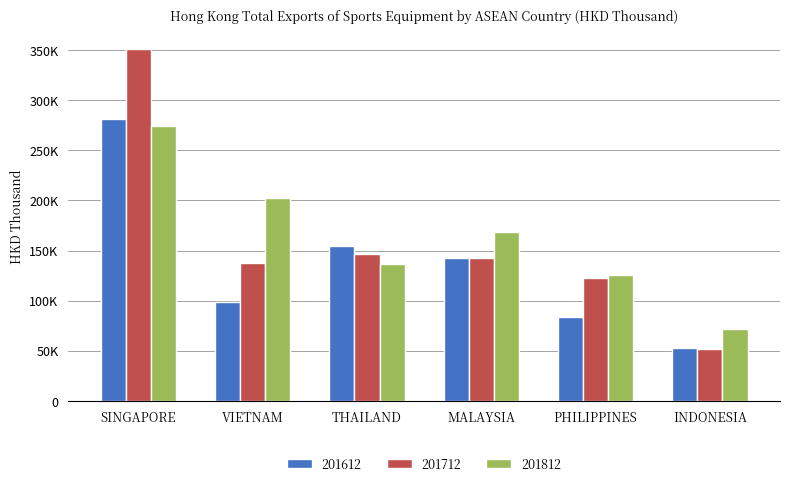

Which series changed the most between THAILAND and INDONESIA?

201612